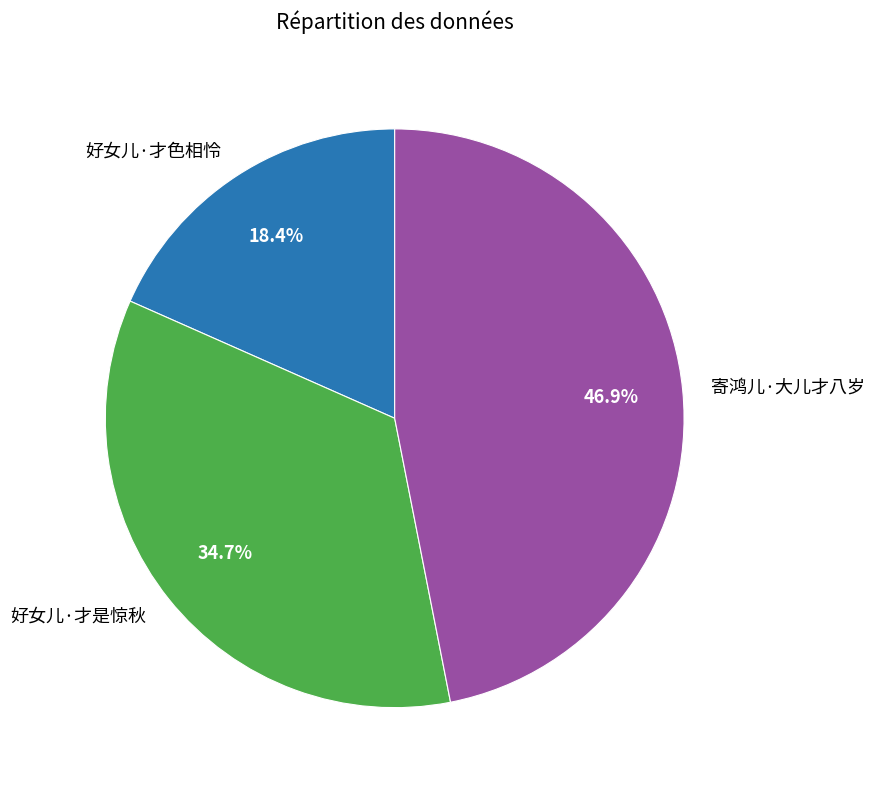

To the nearest percent, what is the difference between the 好女儿·才是惊秋 and 好女儿·才色相怜 slice percentages?

16%